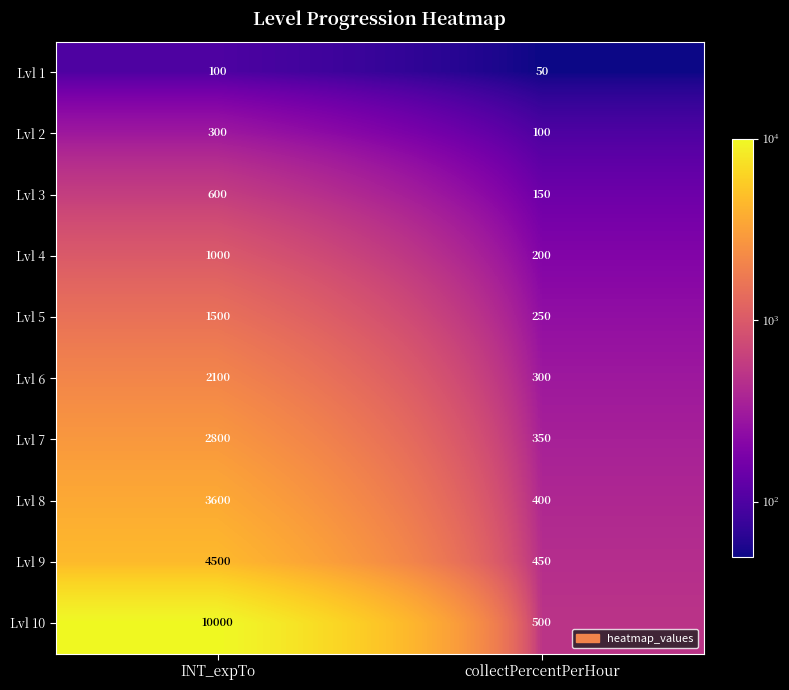

Between INT_expTo and collectPercentPerHour, which series saw the biggest shift?

Lvl 10